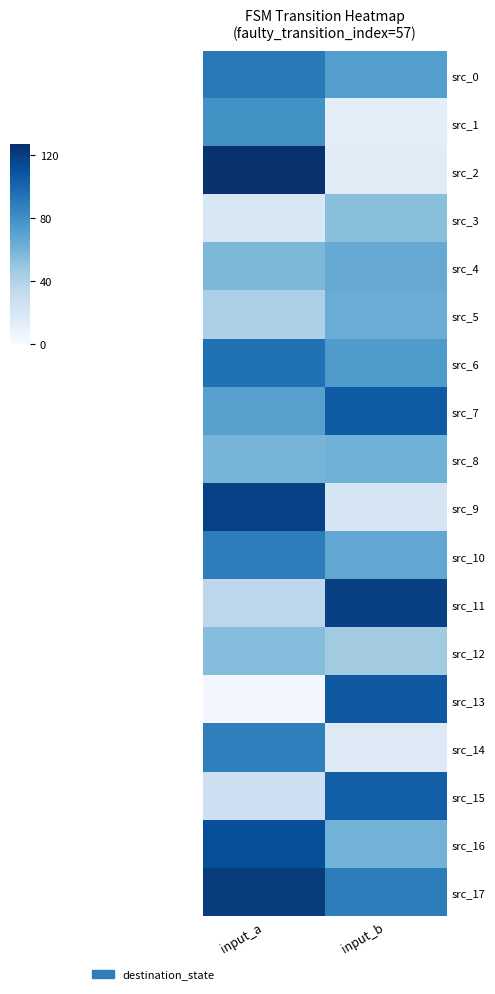

What is the greatest value displayed?

126